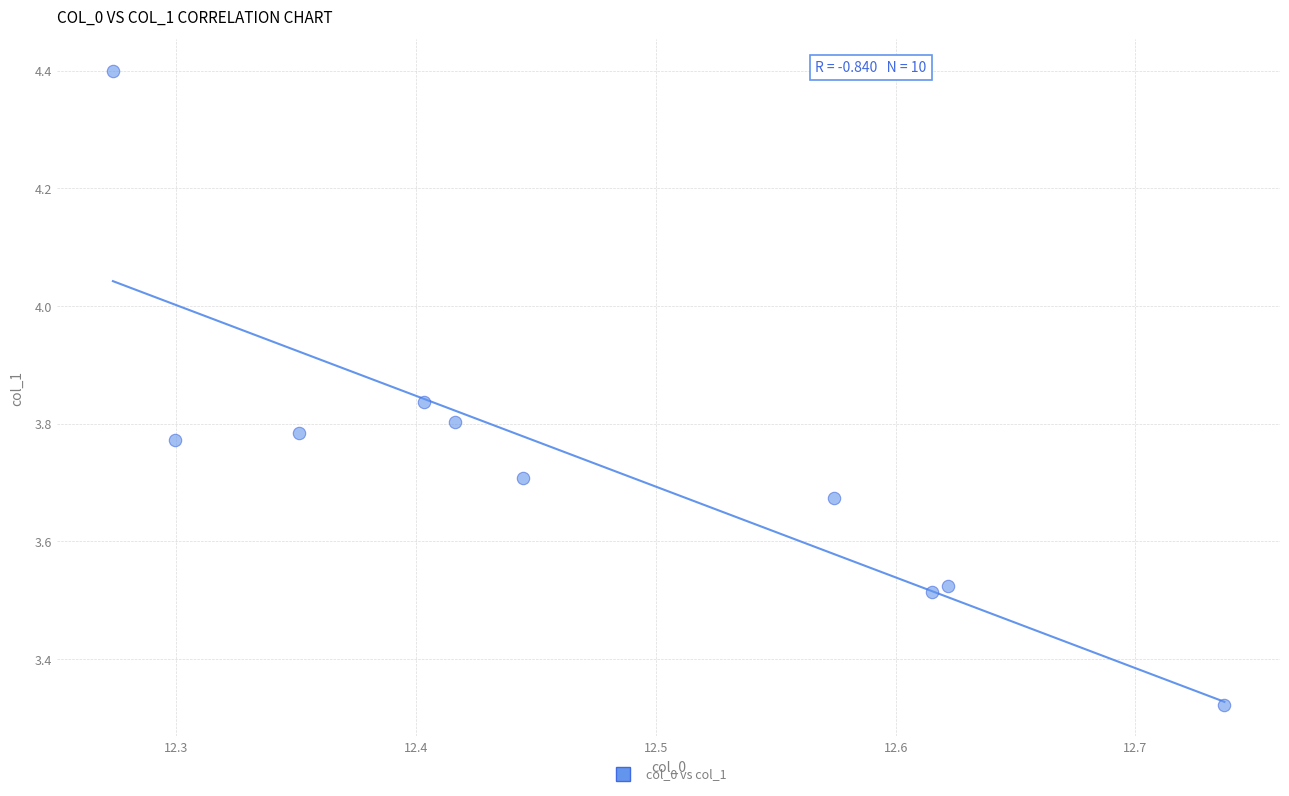

What is the range of Y values (max minus min)?

1.1